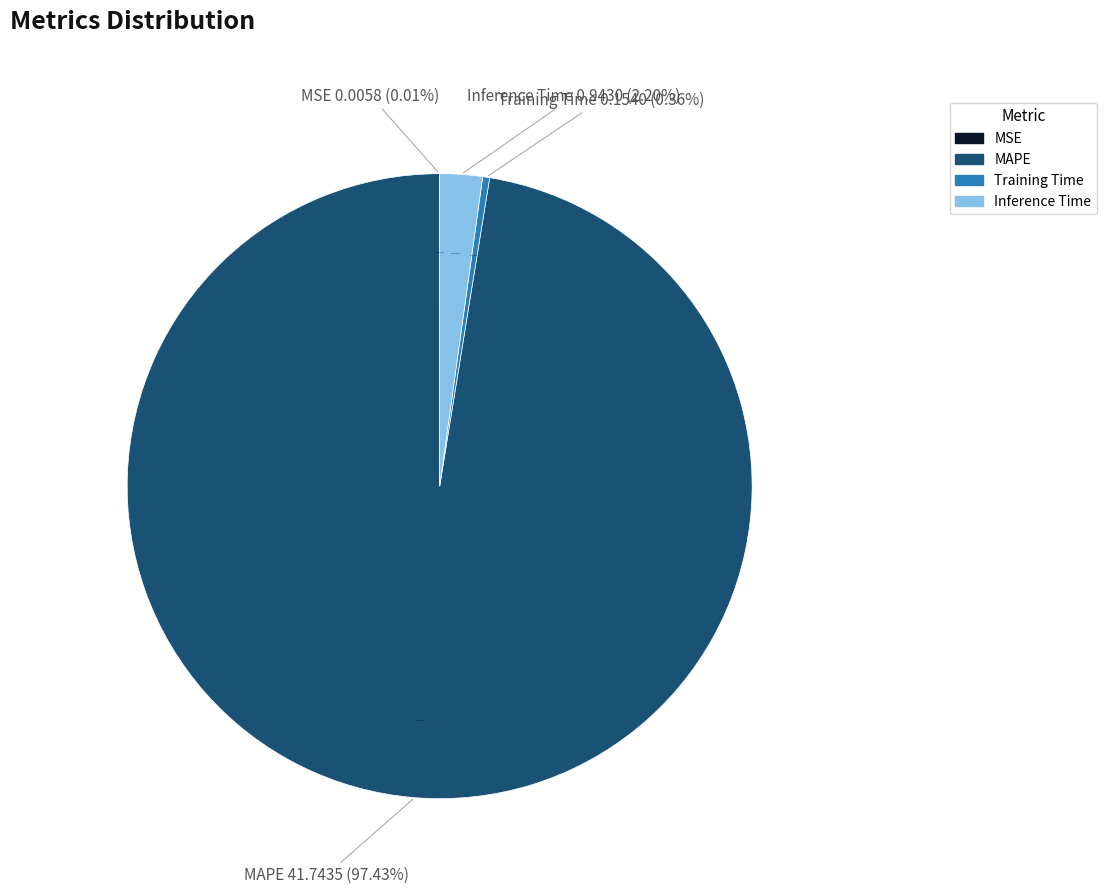

Does MAPE account for over 50% of the chart?

Yes